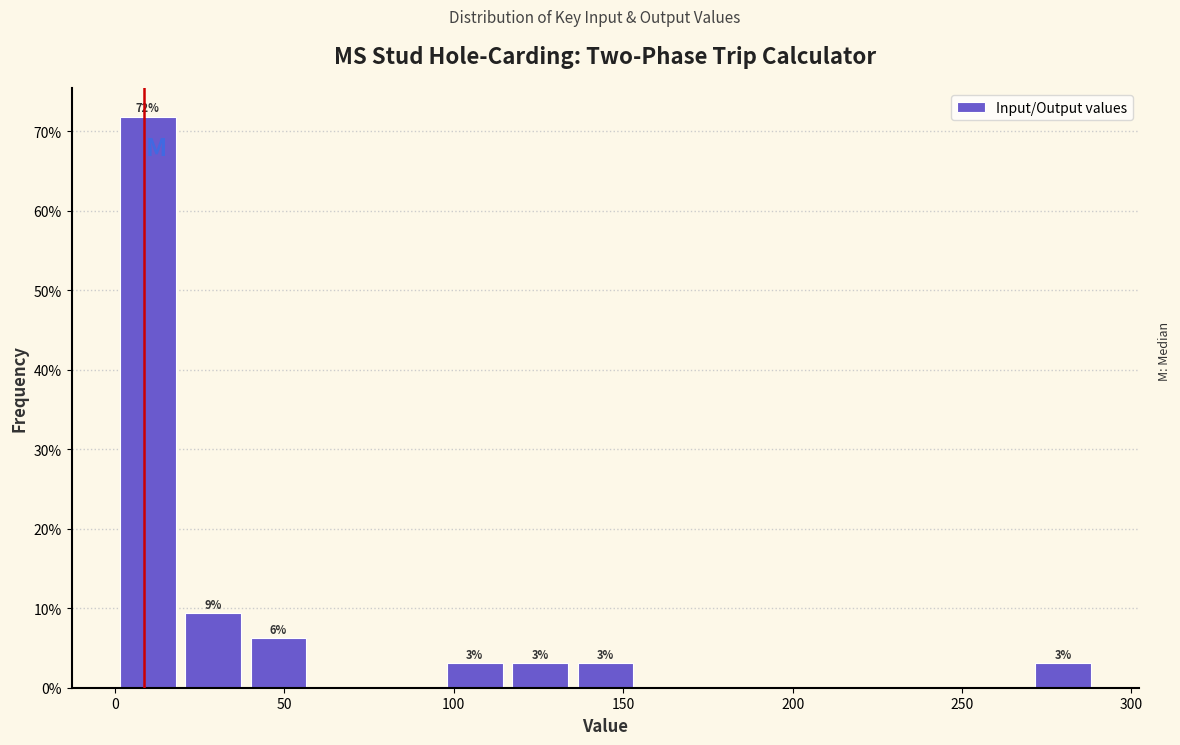

Read against the x-axis, roughly where is the centre of the tallest bar?

10